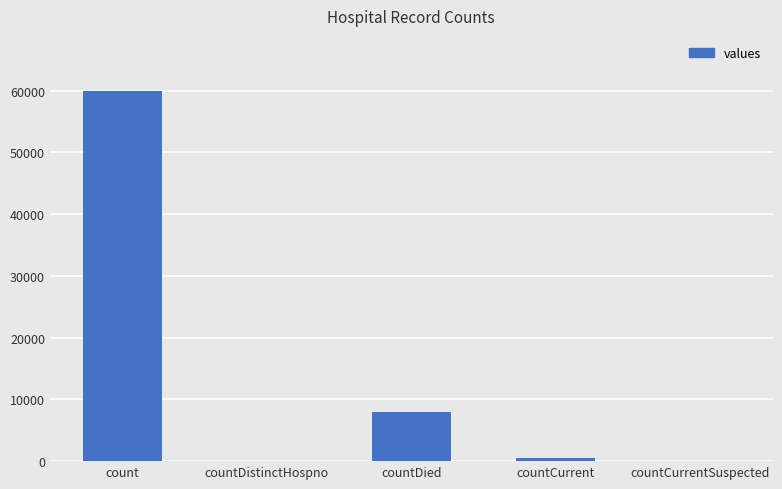

At which category does the chart reach its peak across all series?

count